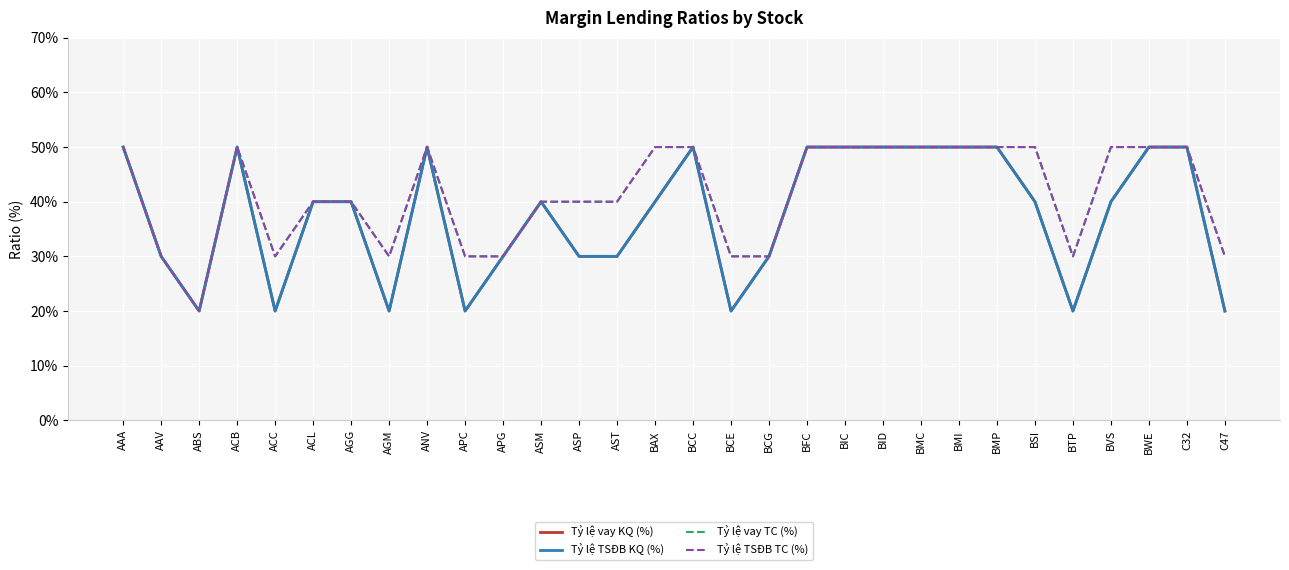

Does the chart have visible grid lines?

Yes